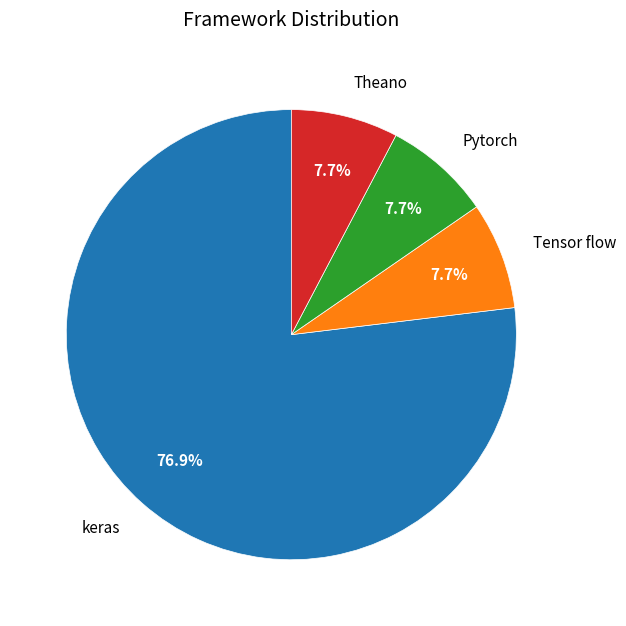

Is there a majority slice in this chart?

Yes